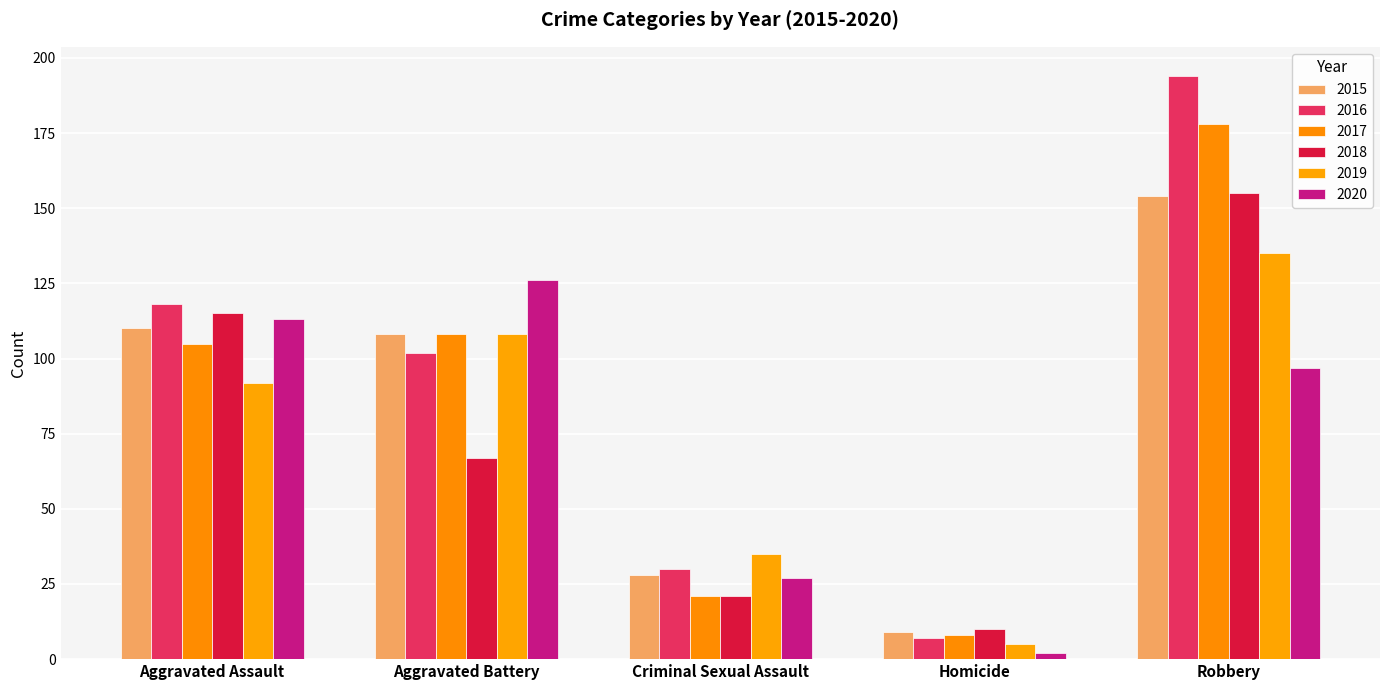

Which series has the widest spread of values?

2016